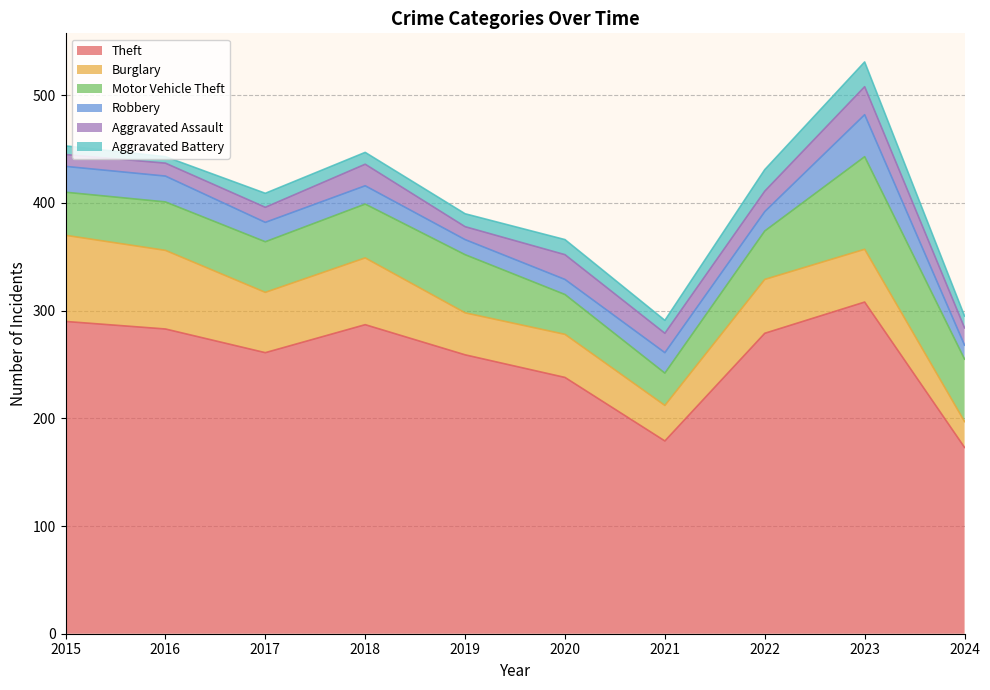

What is the average value of the Robbery series?

20